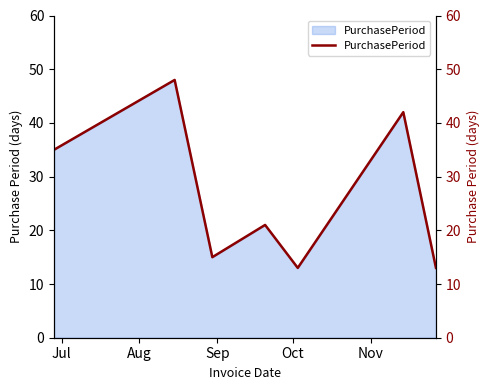

Reading left to right, extract all data points from this chart.

35	48	15	21	13	42	13